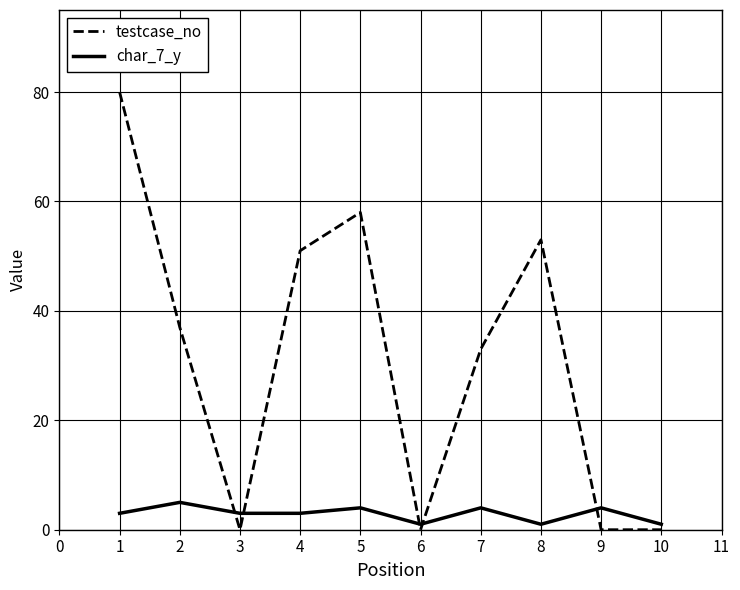

What is the sum of the testcase_no values at 4 and 9?

51